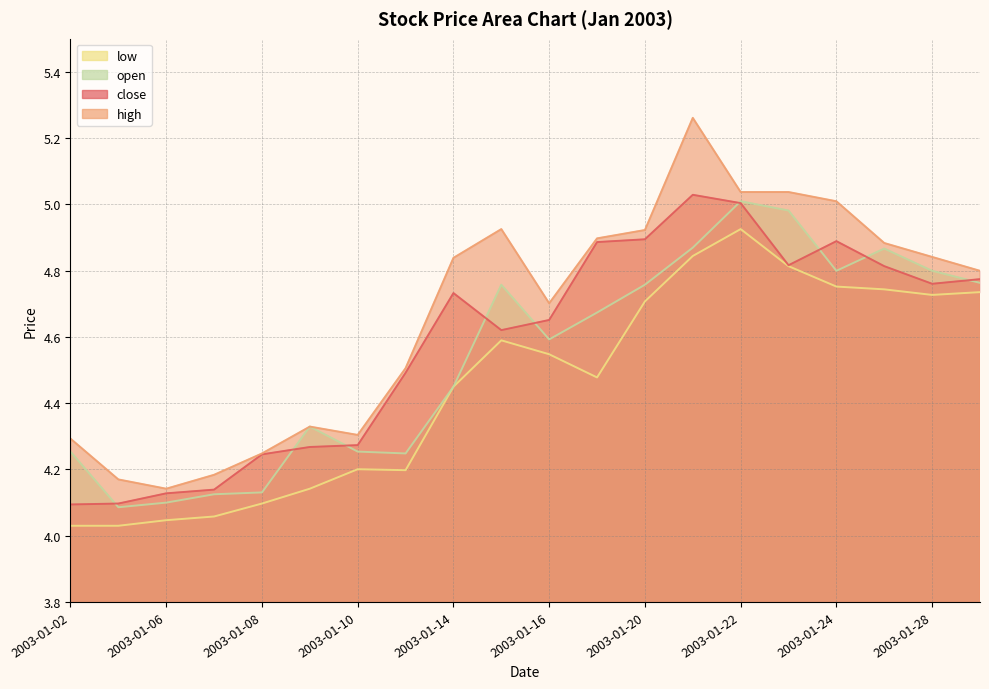

The close series shows 4.7 at 2003-01-14. True or false?

True